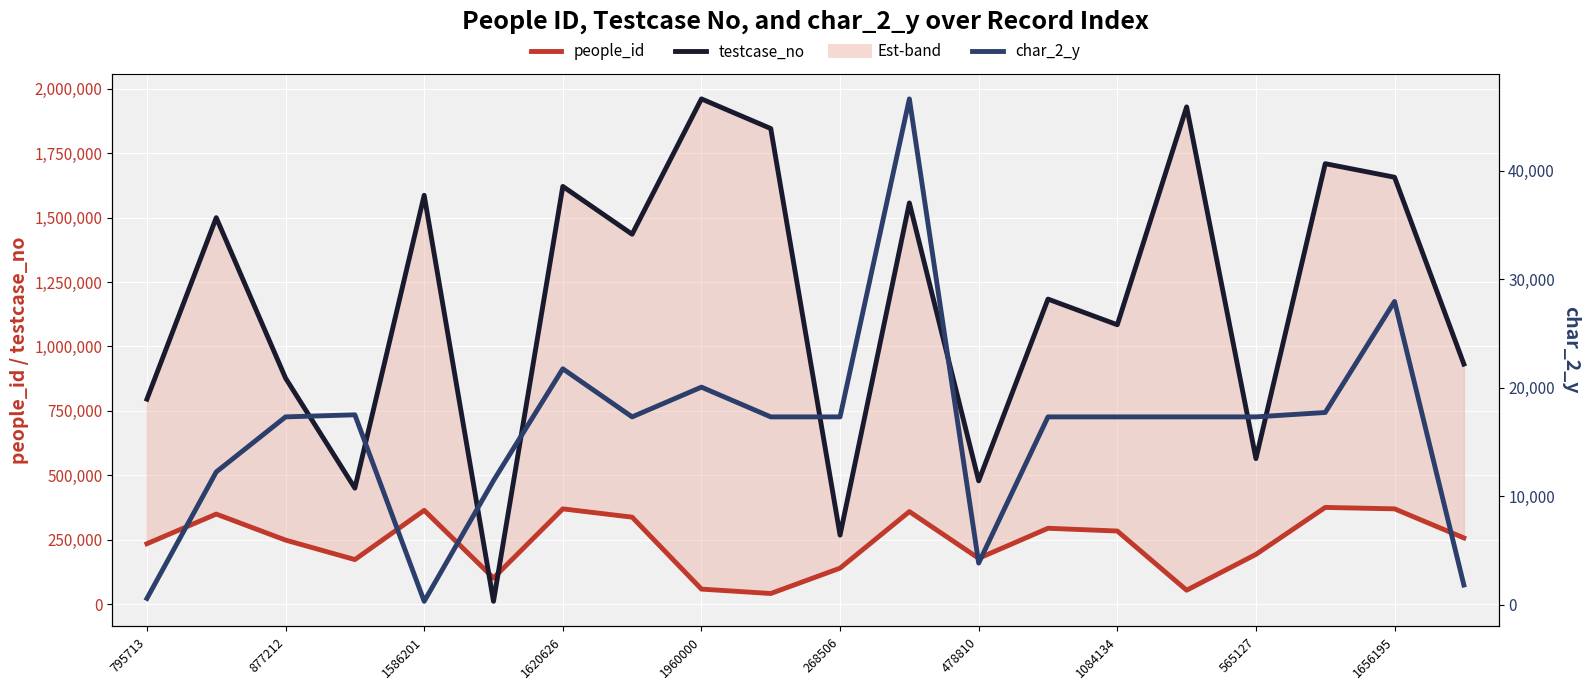

What is the smallest value displayed?

314